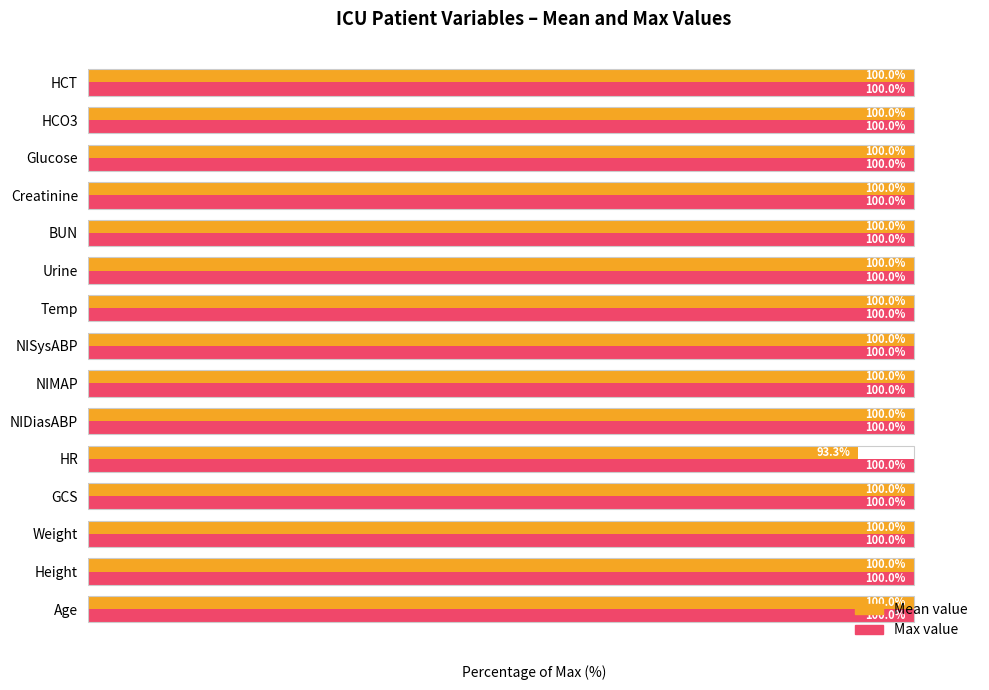

Which series has the largest total across all categories?

Max value